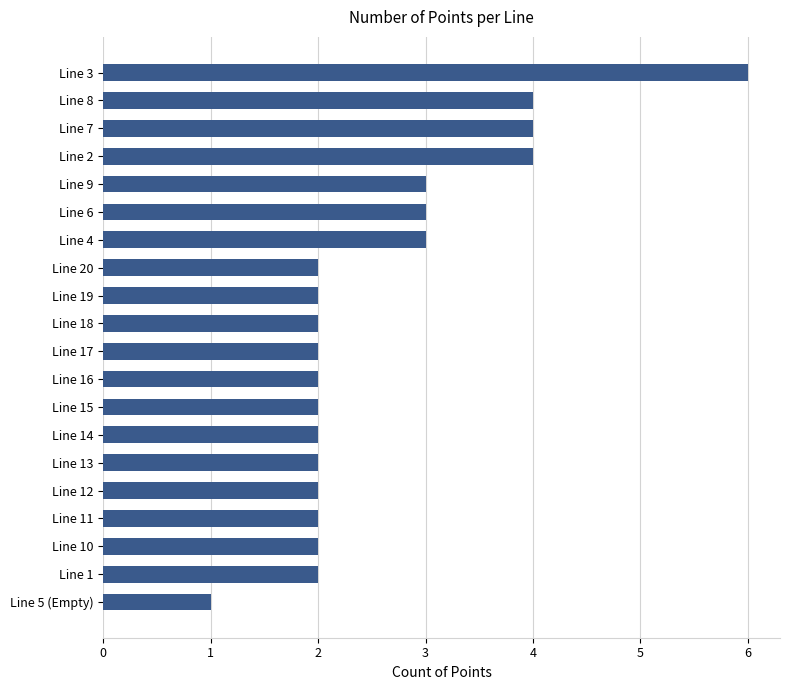

What is the value of the 13th bar from the top?

2